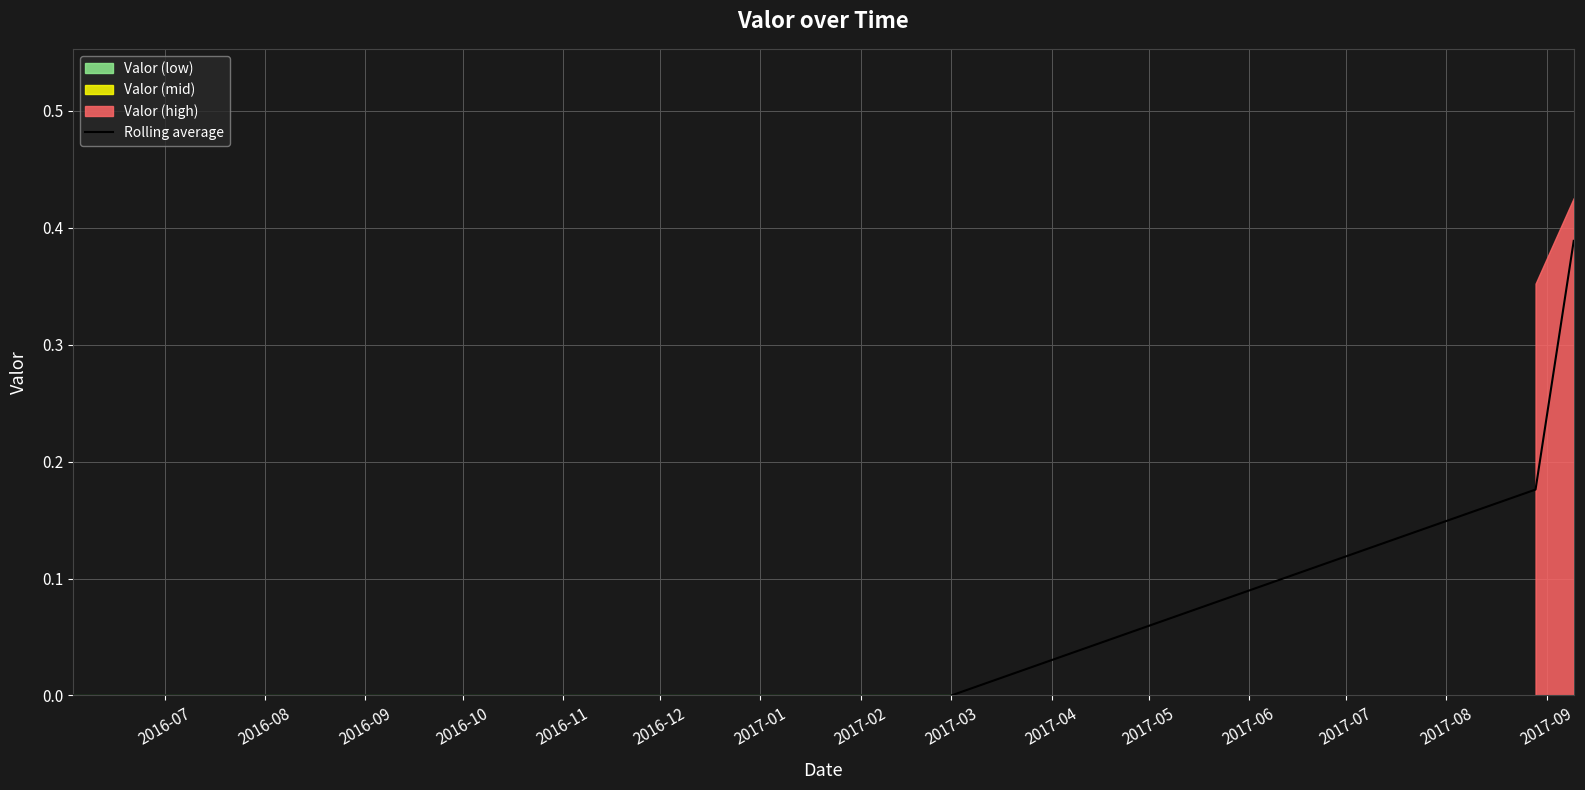

The value of Rolling average at 2017-03 is 0.0. True or false?

True